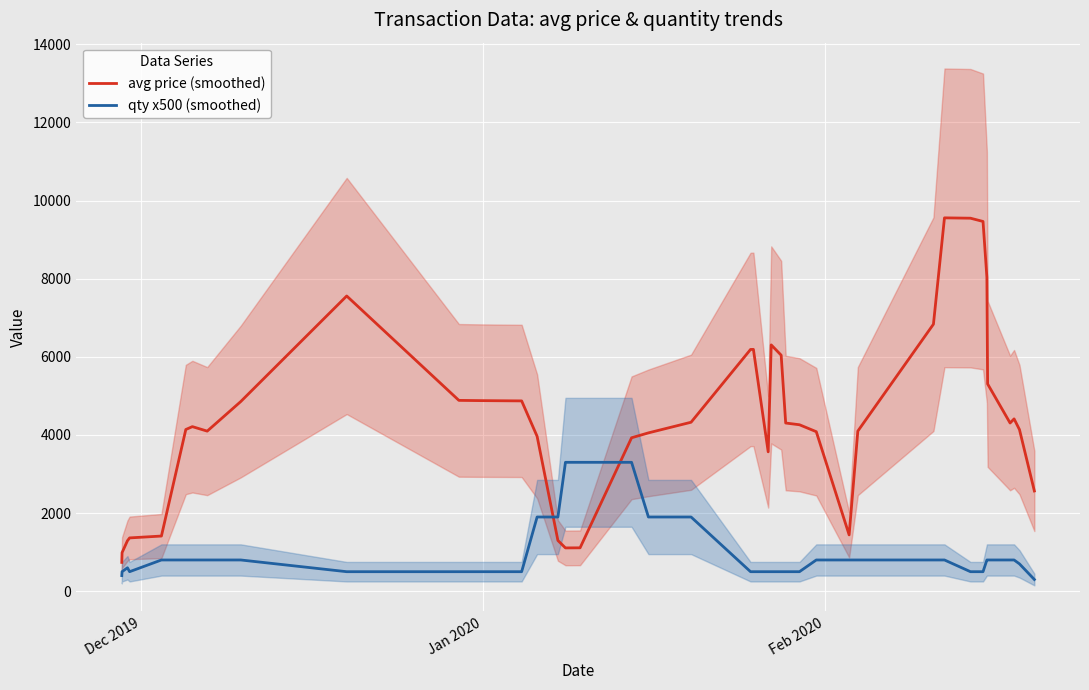

True or false: qty x500 (smoothed) and avg price (smoothed) cross at least once.

True